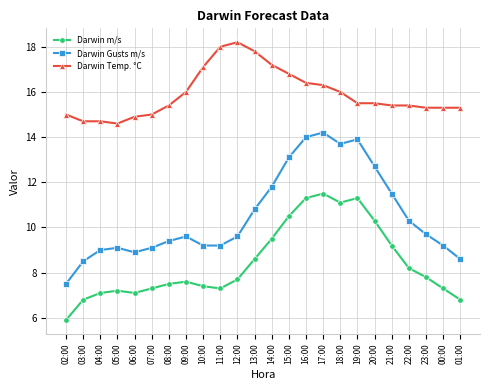

Which series has the largest total across all categories?

Darwin Temp. °C